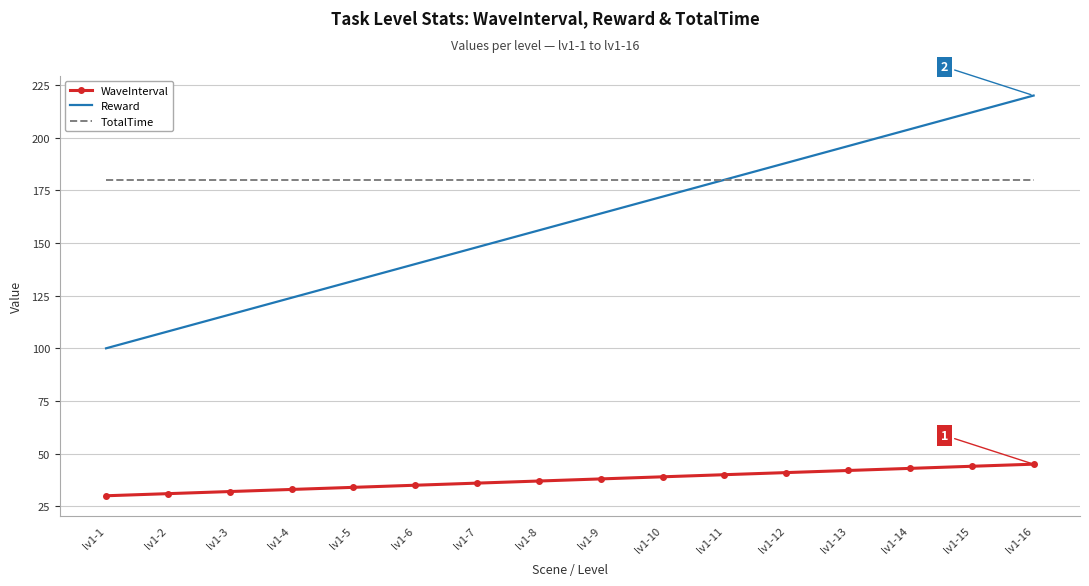

True or false: TotalTime has a value of 180 at lv1-13.

True